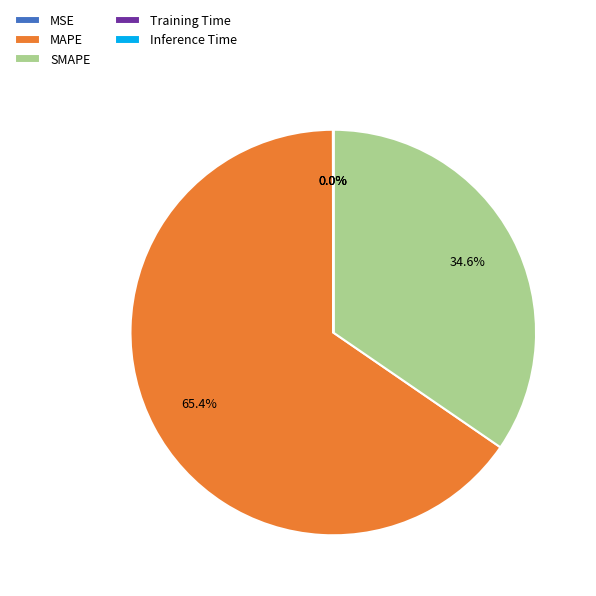

Which slice is the largest?

MAPE